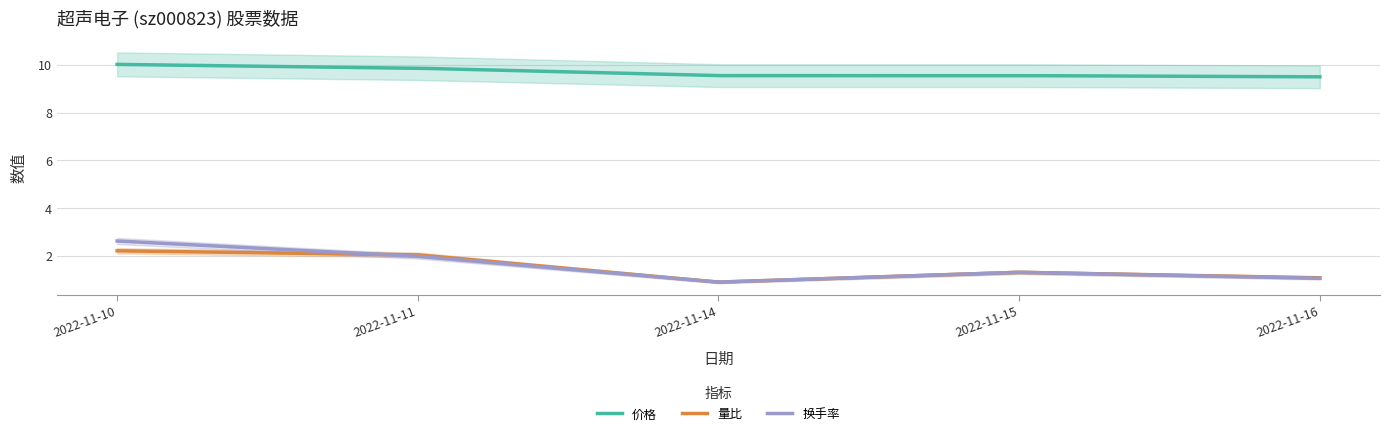

What are all the series names shown in the legend?

价格, 量比, 换手率